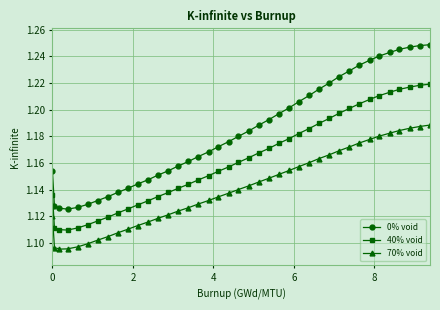

At how many categories does at least one series exceed 1?

40